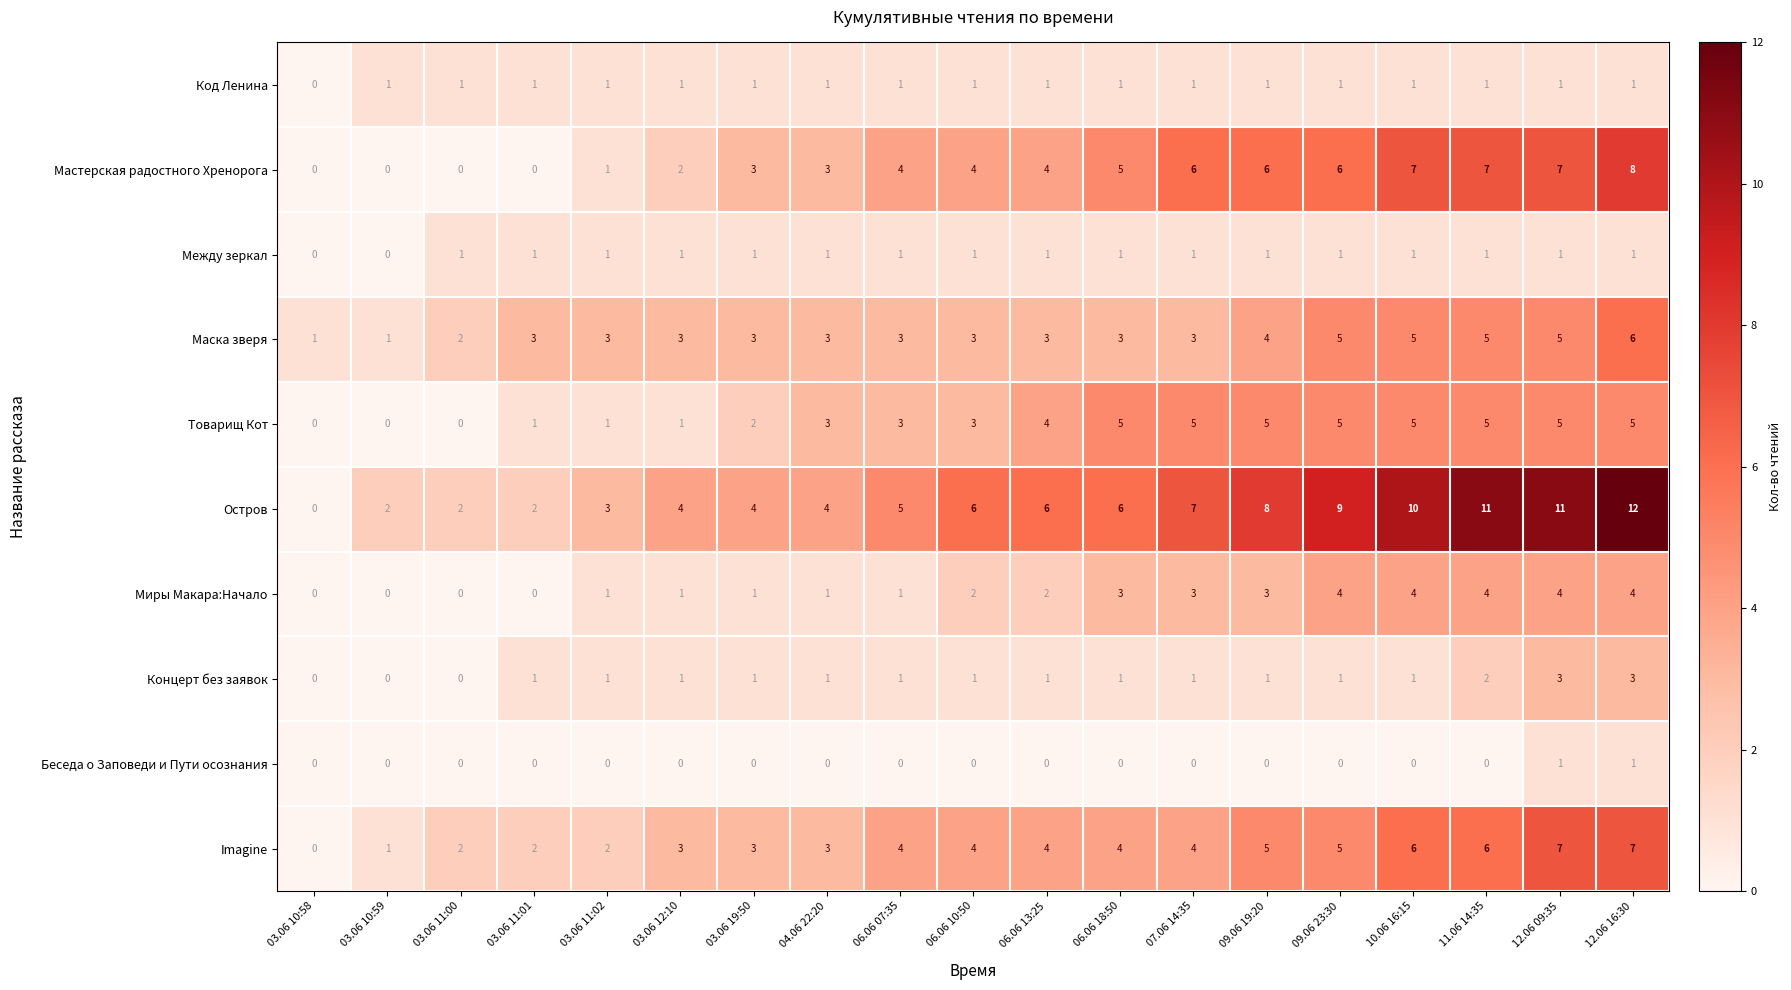

What is the sum of the Миры Макара:Начало values at 06.06 13:25 and 09.06 19:20?

5